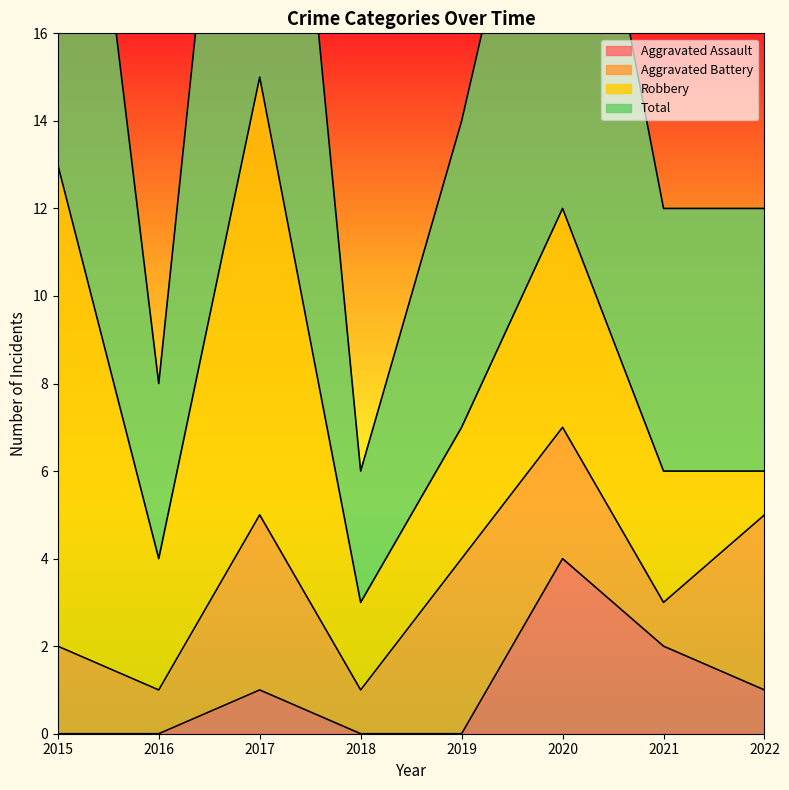

Where is the first local maximum for Total?

2017